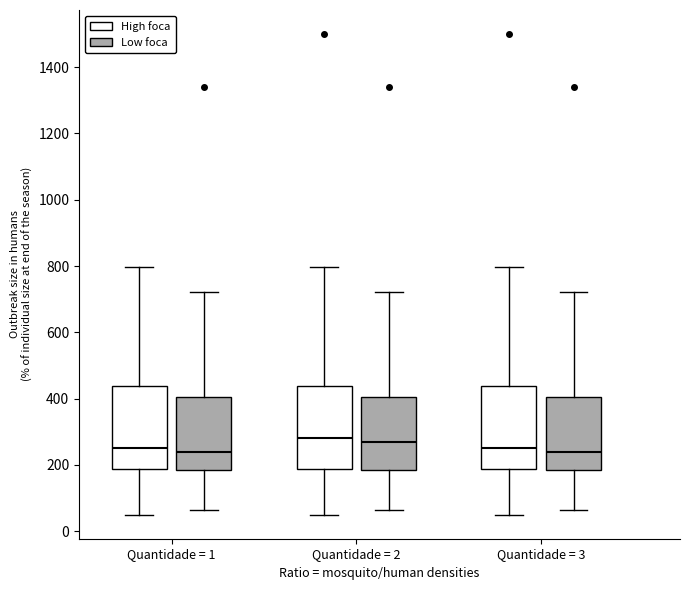

Reading left to right, transcribe this box plot: for each box, give where its median line is, the range the box spans, and where its two whiskers end, as read against the y-axis. The values are not printed on the chart, so give them approximately, as read against the axis.

Quantidade = 1 (High foca): median 260, box 180 to 440, whiskers 60 to 800
Quantidade = 1 (Low foca): median 240, box 180 to 400, whiskers 60 to 720
Quantidade = 2 (High foca): median 280, box 180 to 440, whiskers 60 to 800
Quantidade = 2 (Low foca): median 260, box 180 to 400, whiskers 60 to 720
Quantidade = 3 (High foca): median 260, box 180 to 440, whiskers 60 to 800
Quantidade = 3 (Low foca): median 240, box 180 to 400, whiskers 60 to 720